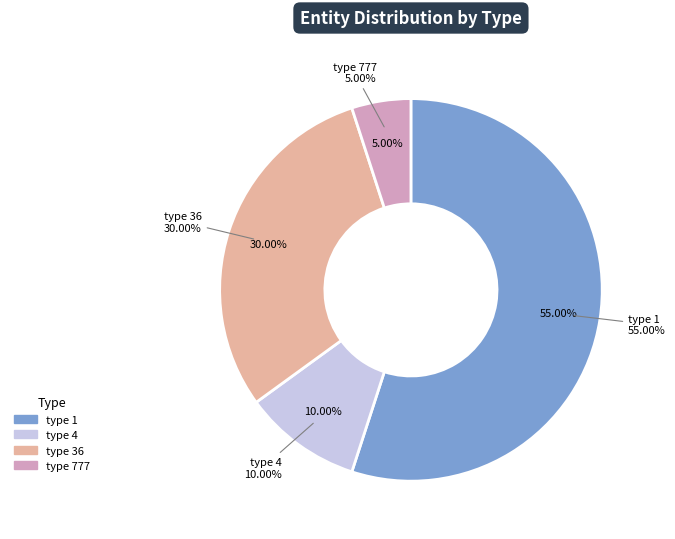

Which category has the biggest portion of the pie?

1